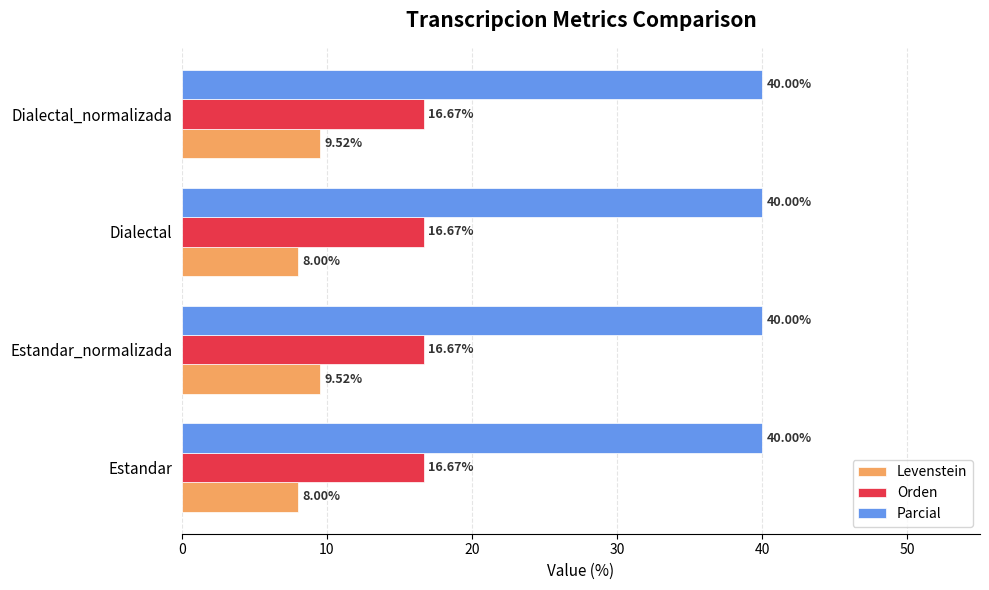

Which series has the largest total across all categories?

Parcial